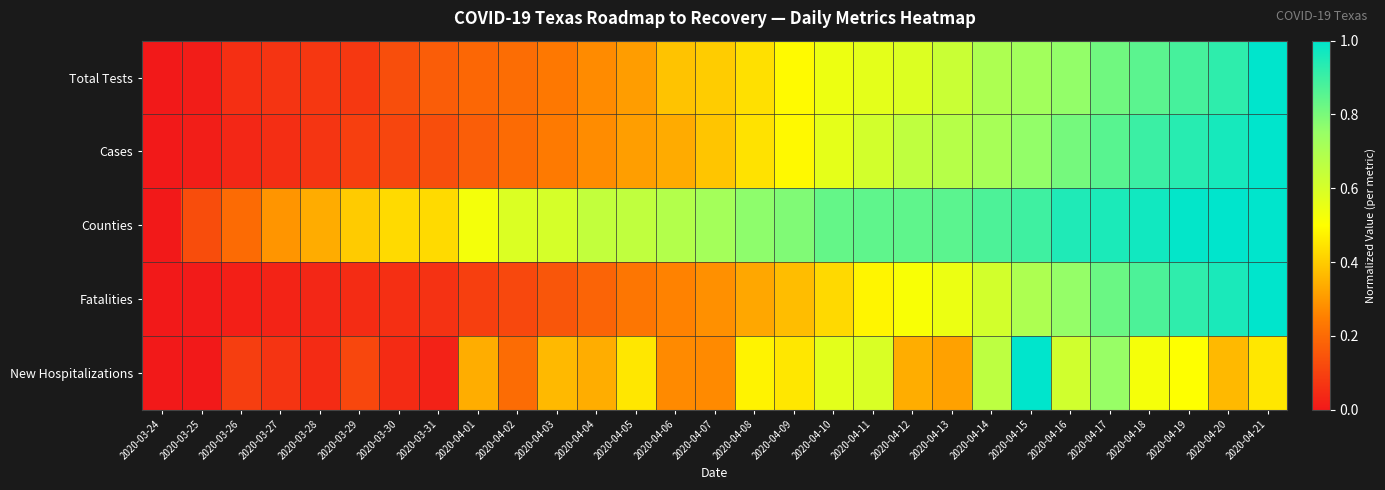

What is the difference between the highest and lowest values at 2020-04-09?

0.4